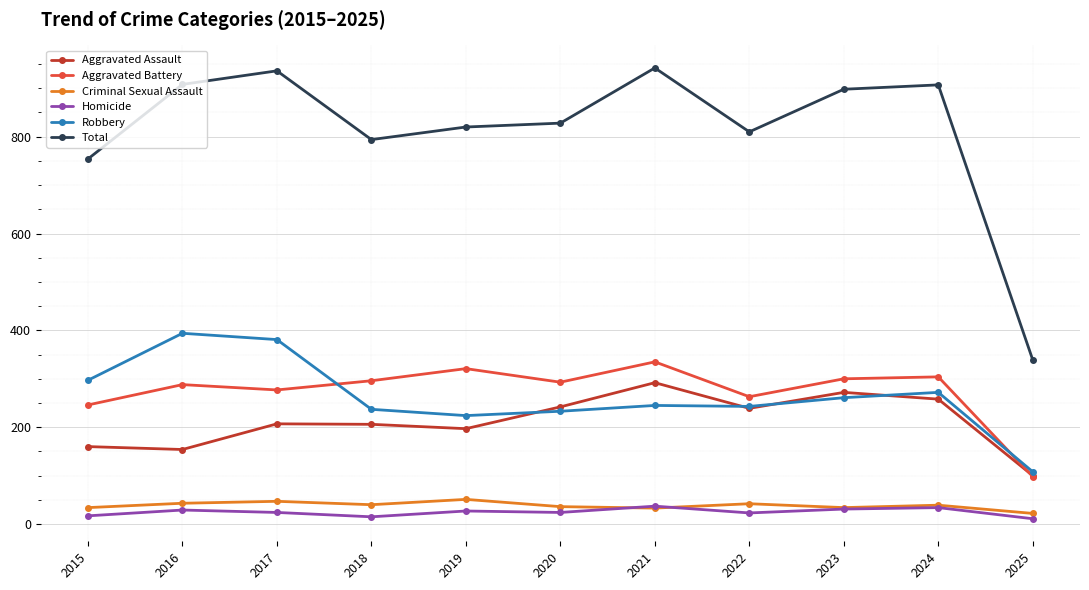

What is the difference between the highest and lowest values at 2016?

879